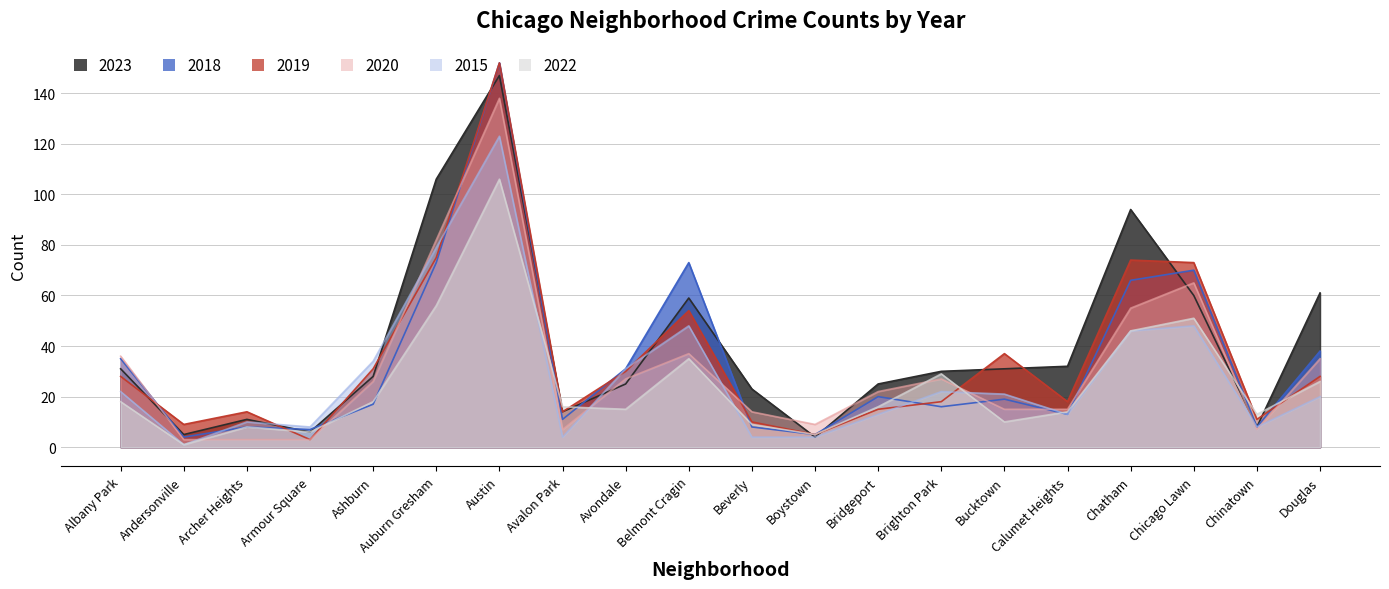

How many values in the 2019 series are below 28?

10